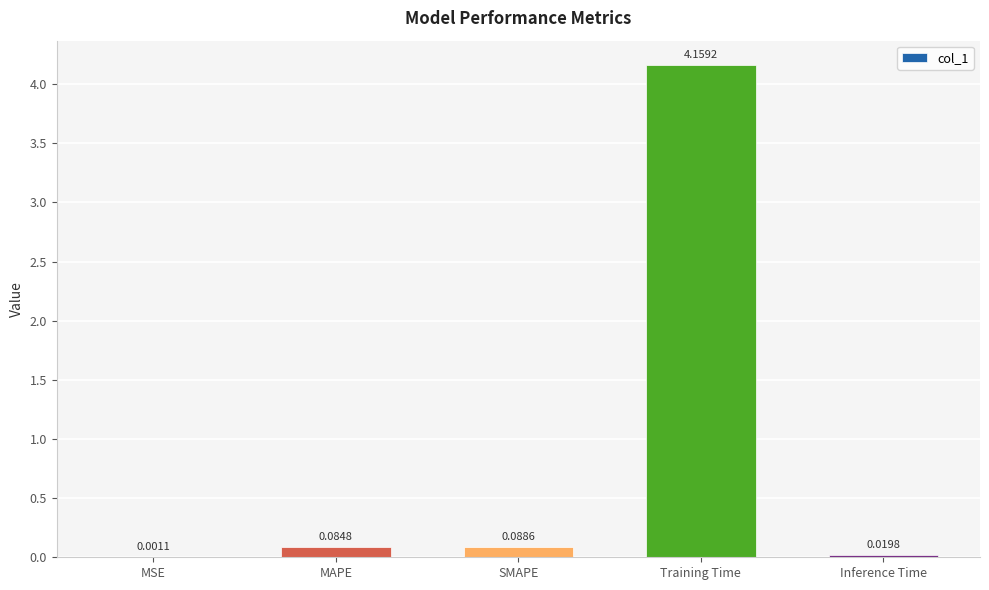

What is the sum of all values?

4.4